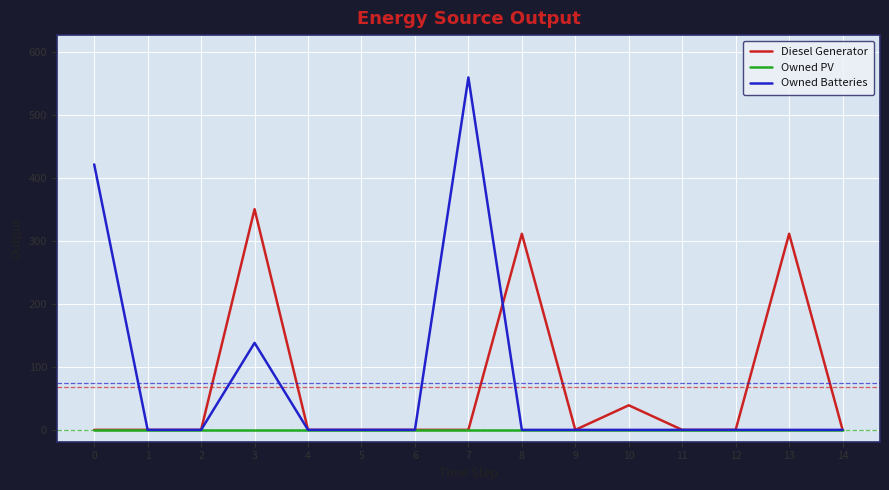

Between 0 and 2, which series saw the biggest shift?

Owned Batteries